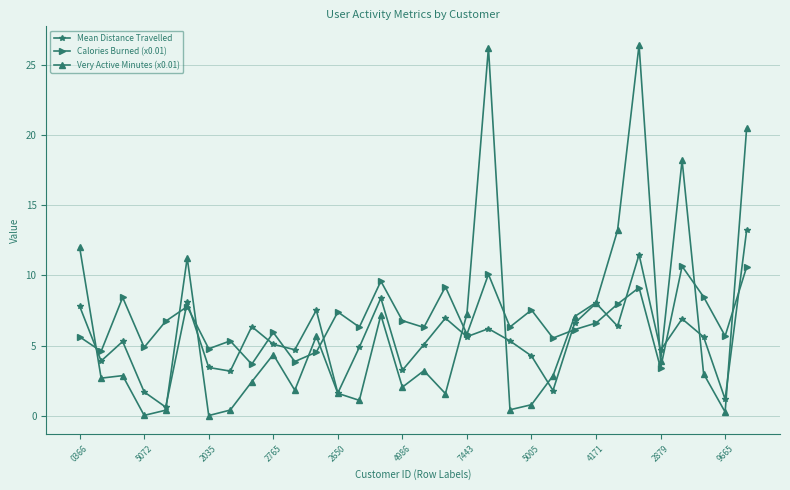

True or false: Calories Burned (x0.01) and Very Active Minutes (x0.01) cross at least once.

True